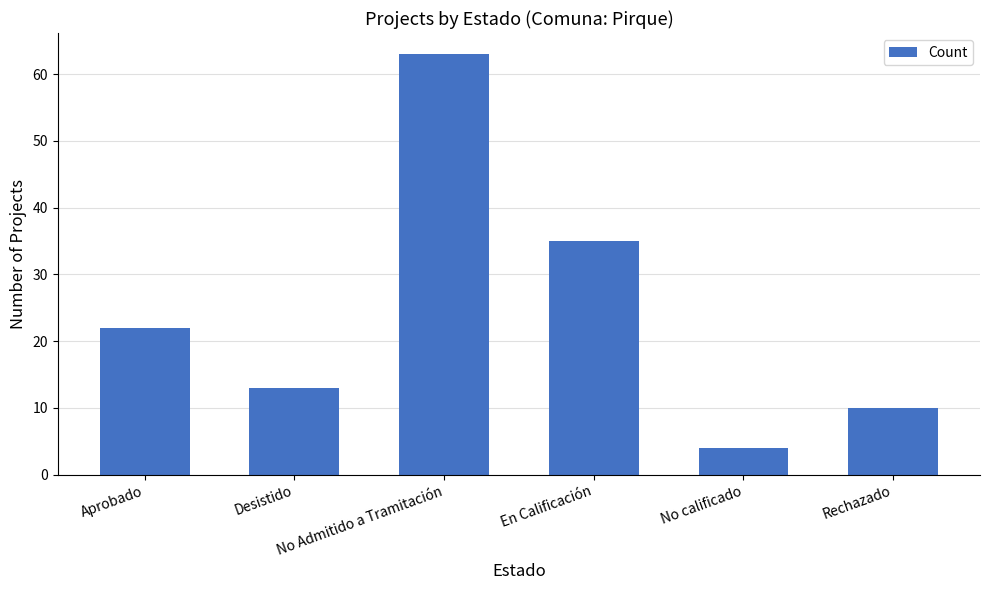

What is the label of the 4th bar from the left?

En Calificación